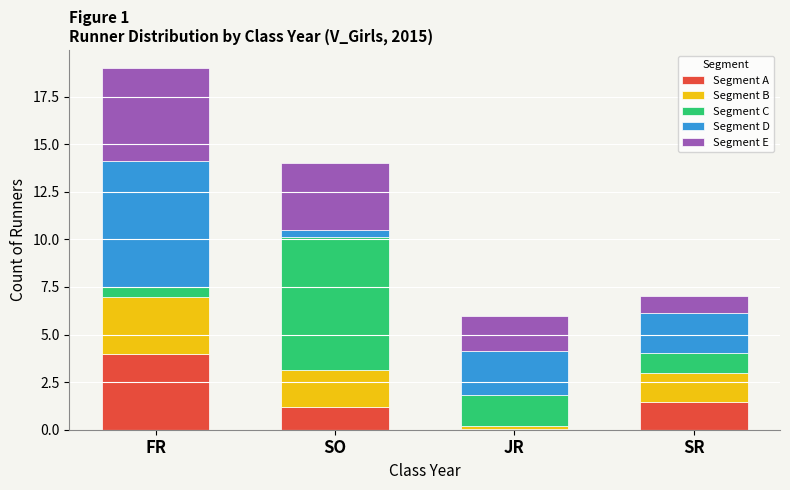

What is the total value across all series at JR?

6.0